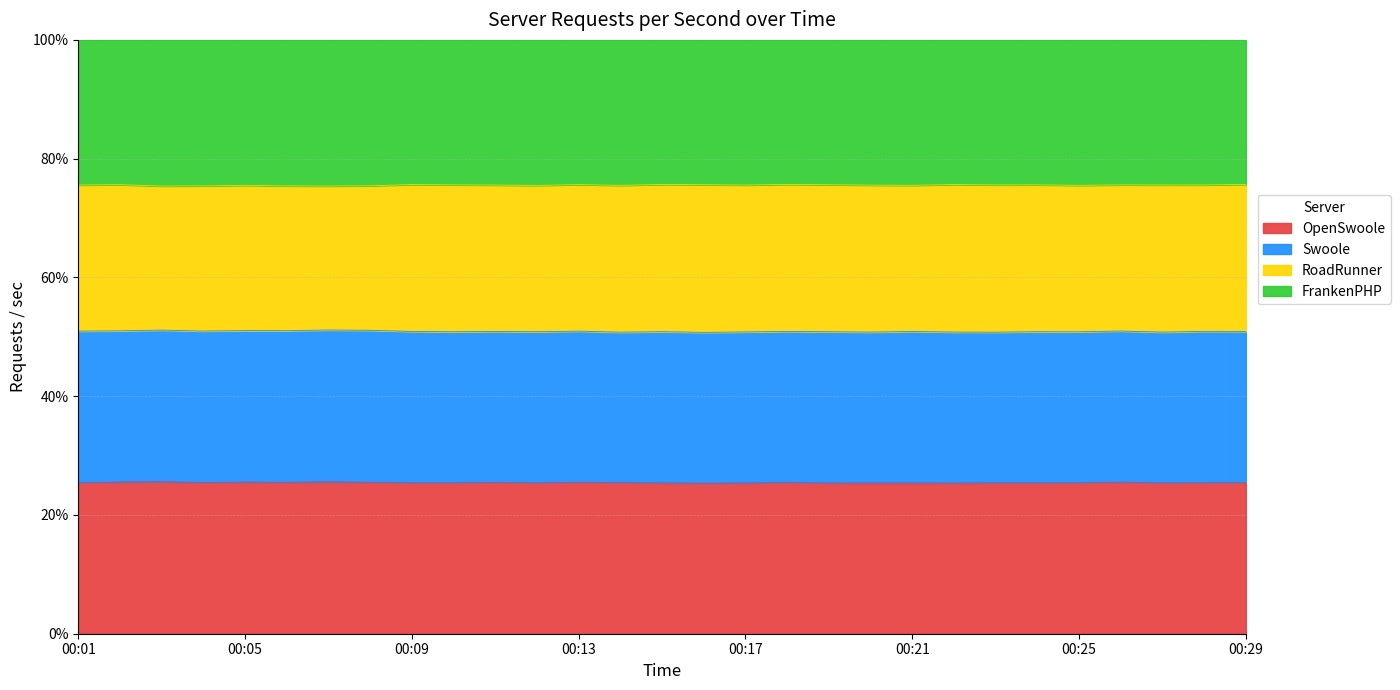

True or false: OpenSwoole has more than 0 interior local peaks.

True